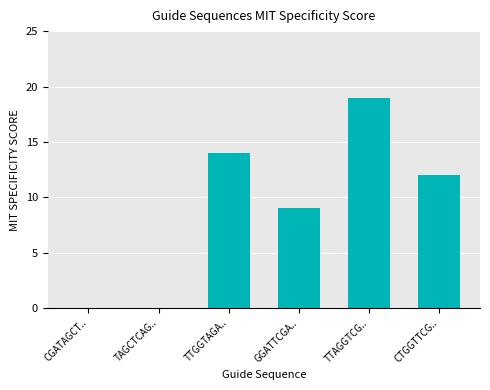

What is the sum of all values?

54